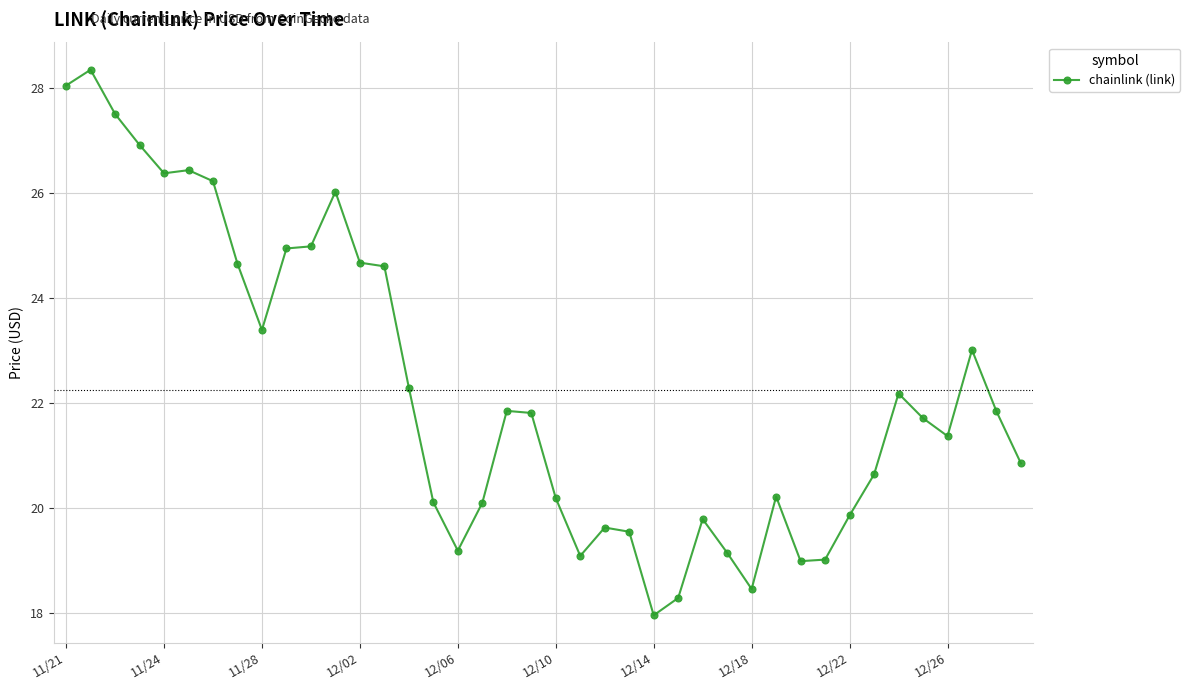

What is the minimum value shown in the chart?

18.0